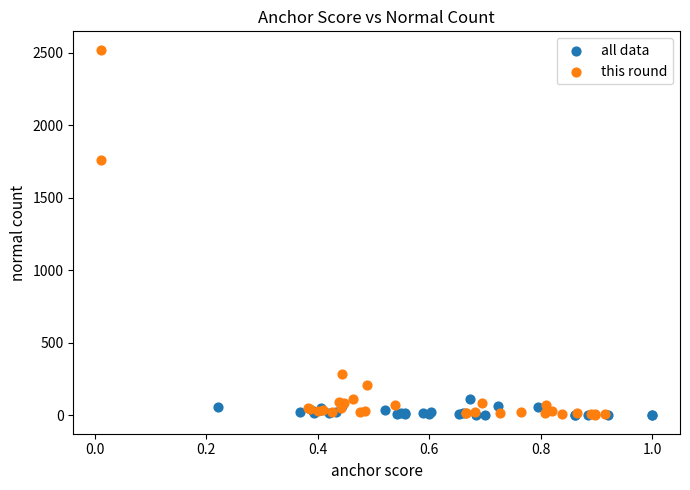

Which series has the widest spread of Y values?

this round